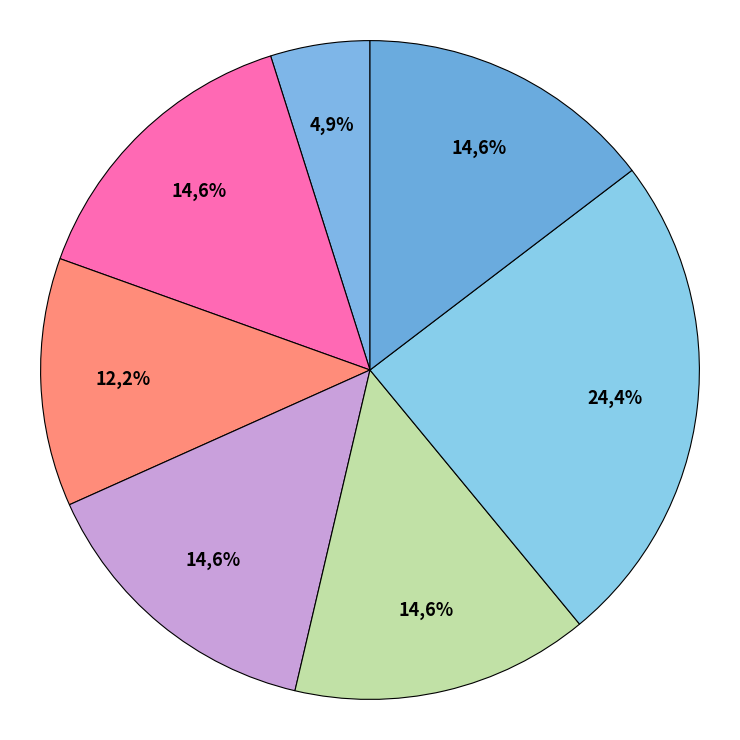

Is there a majority slice in this chart?

No